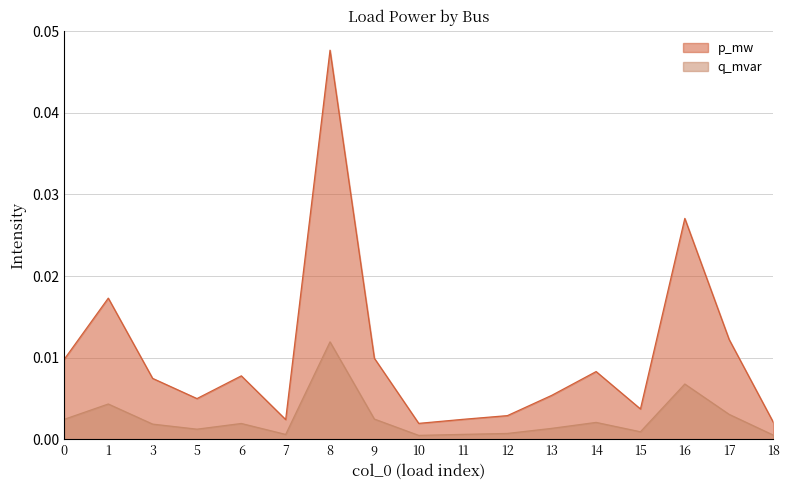

True or false: p_mw and q_mvar intersect in this chart.

False